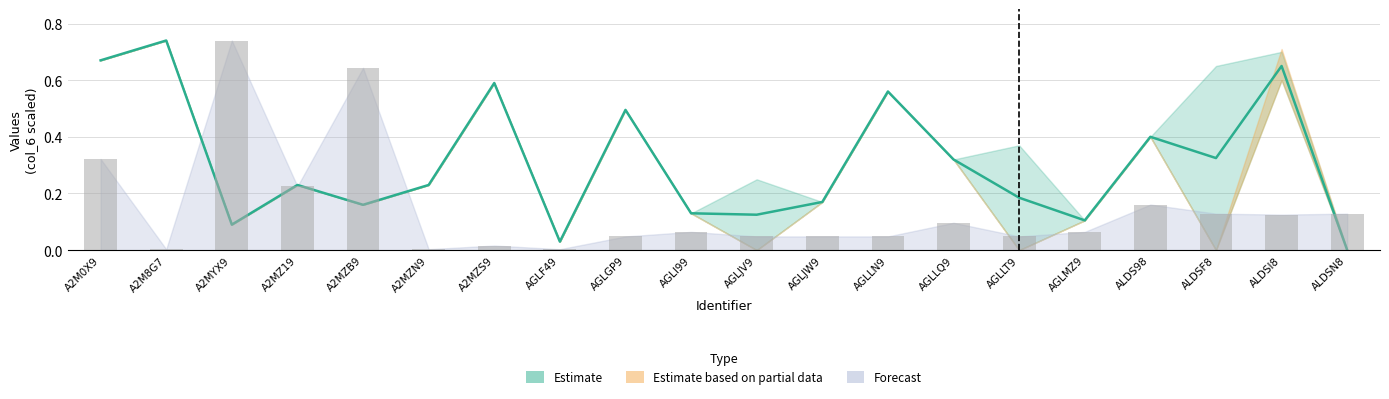

What is the change in value from A2MZN9 to ALDSI8?

+0.1